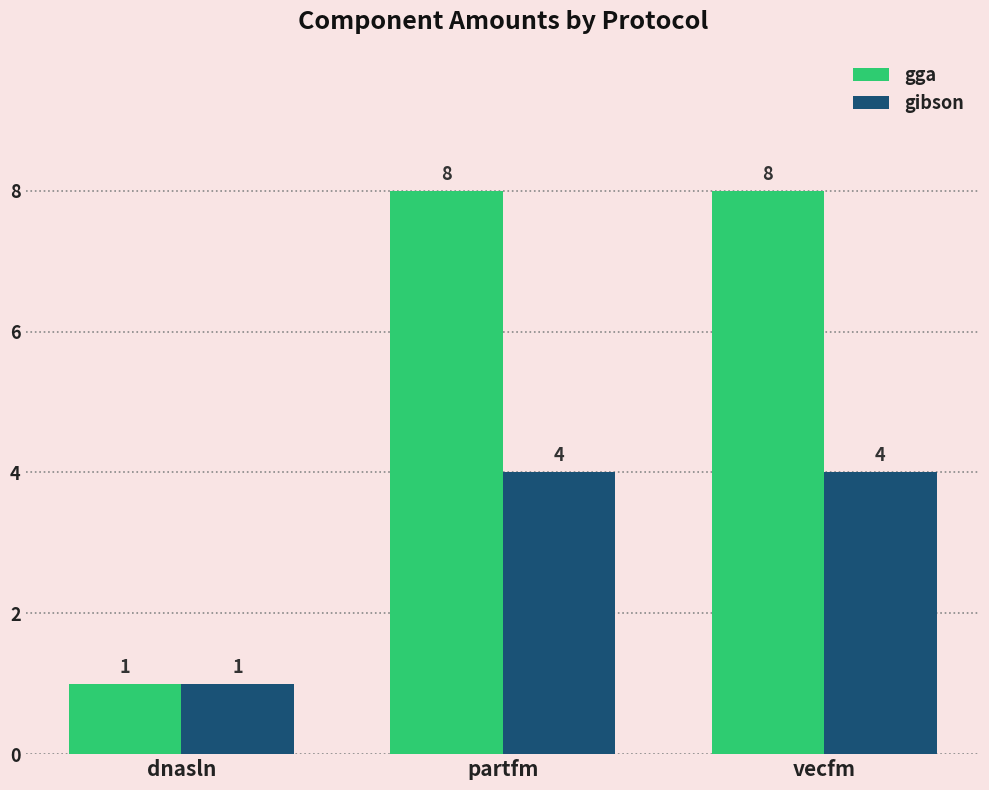

At which label is gibson closest to 2?

dnasln